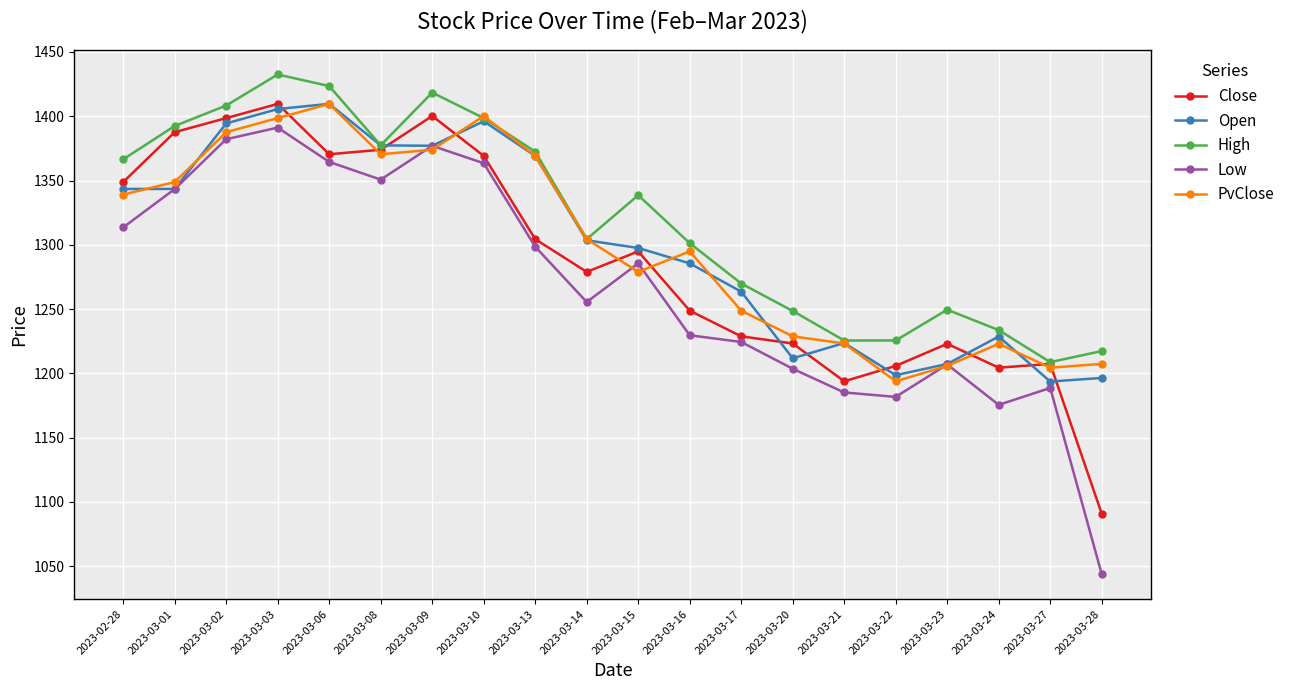

True or false: High and Low cross at least once.

False